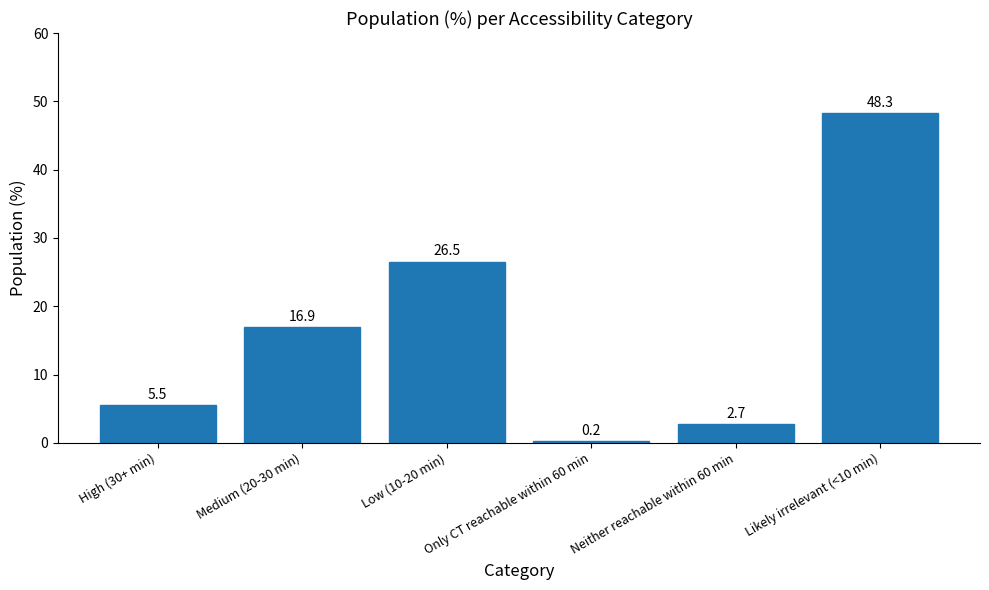

What is the label of the 1st bar from the left?

High (30+ min)